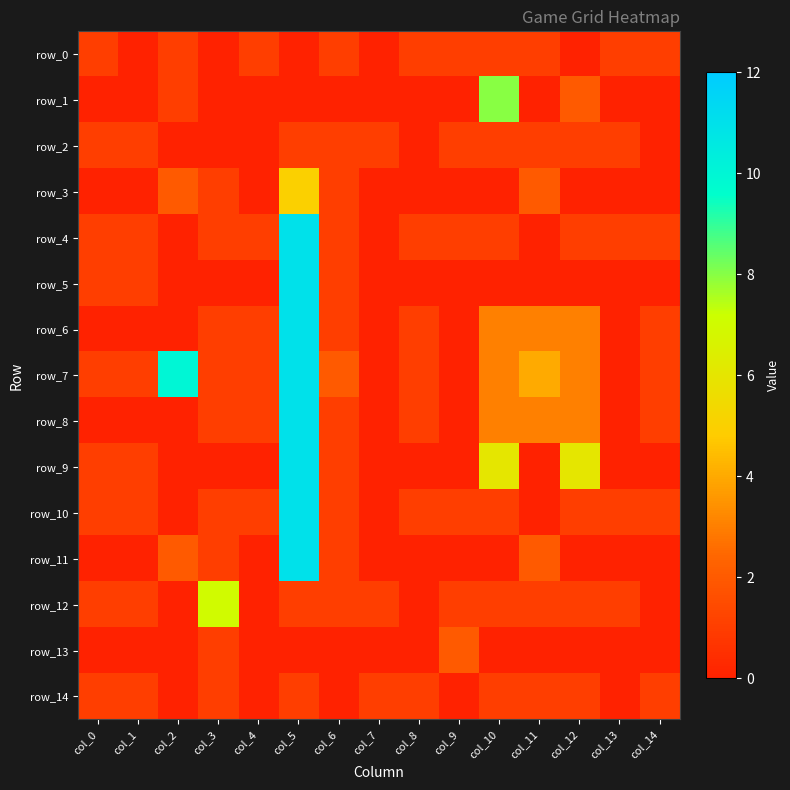

What is the difference between the highest and lowest values at col_2?

10